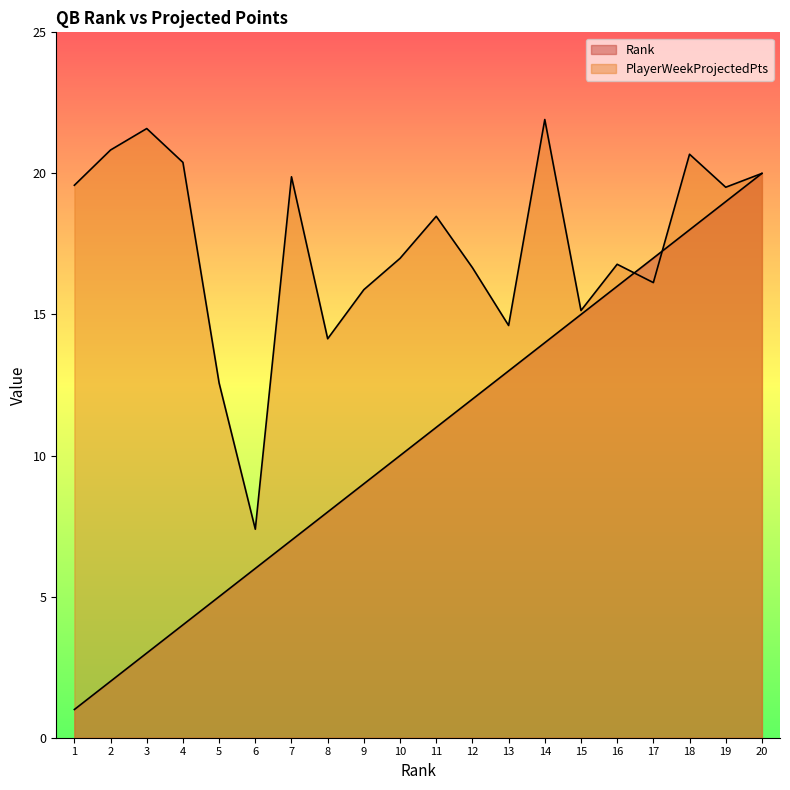

What are all the series names shown in the legend?

Rank, PlayerWeekProjectedPts